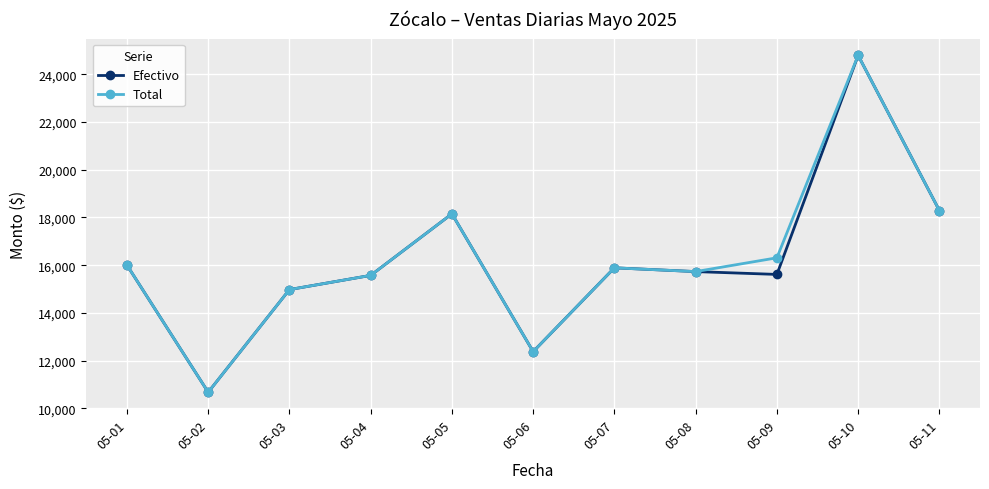

At which category is the sum across all series the highest?

05-10